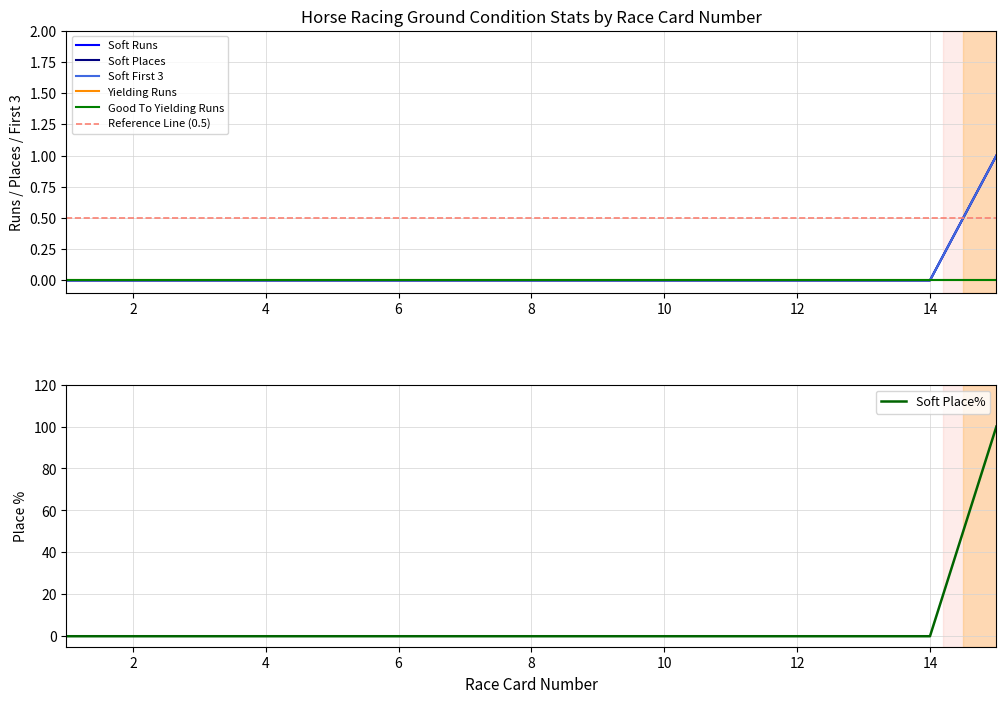

Which has a higher value, 4 or 9?

4